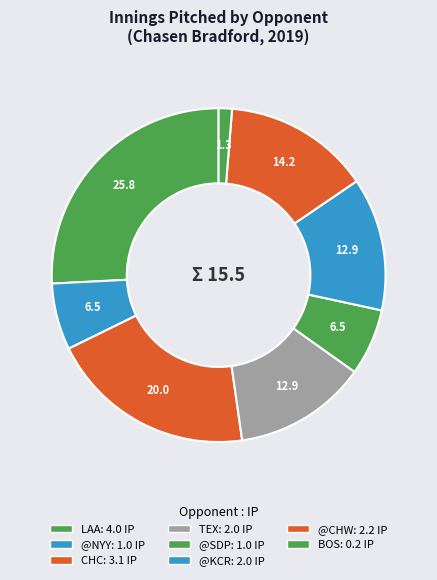

Is there any slice that represents more than half of the pie?

No